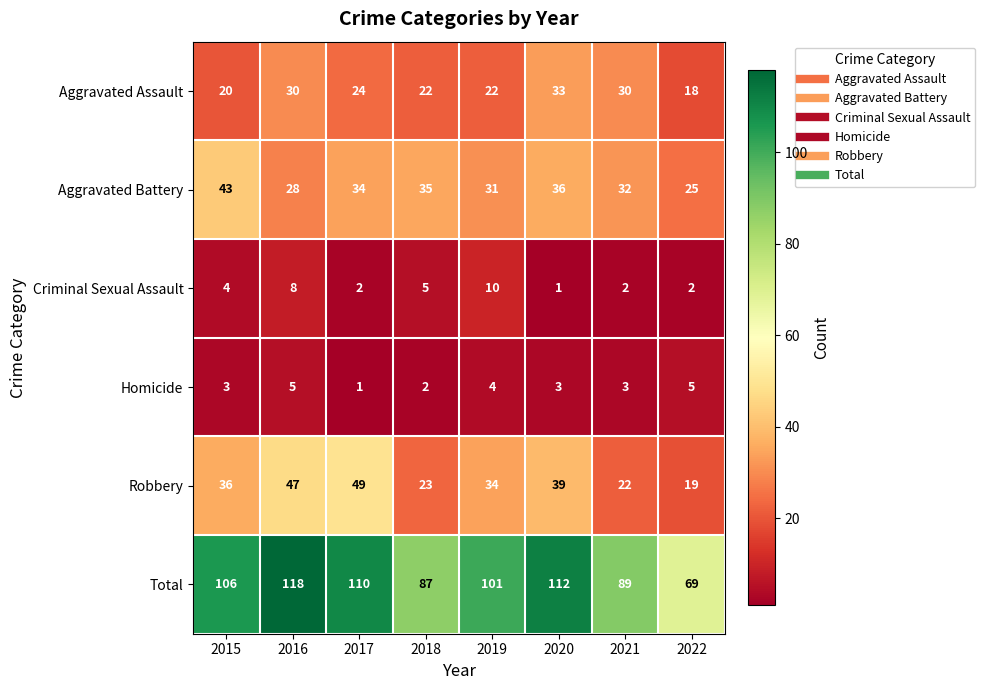

At 2018, list the series in order from largest to smallest.

Total, Aggravated Battery, Robbery, Aggravated Assault, Criminal Sexual Assault, Homicide